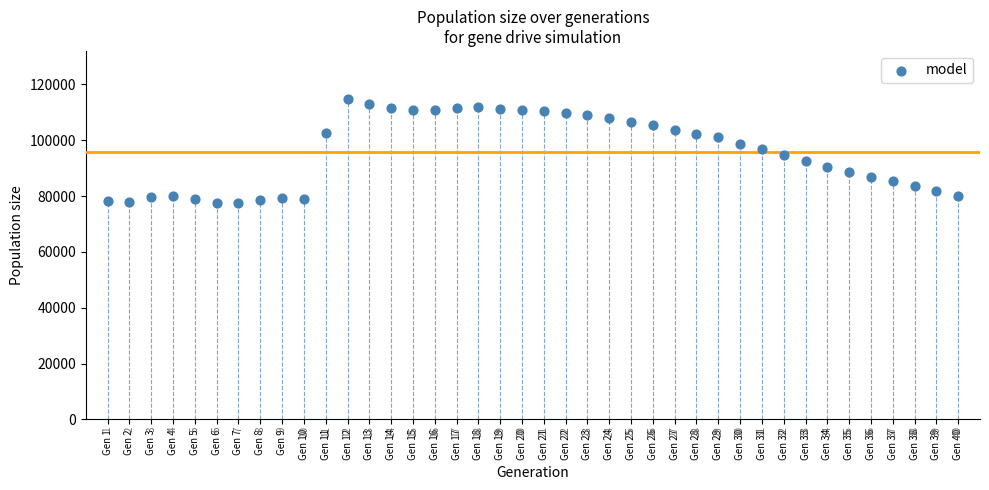

What is the range of Y values (max minus min)?

37202